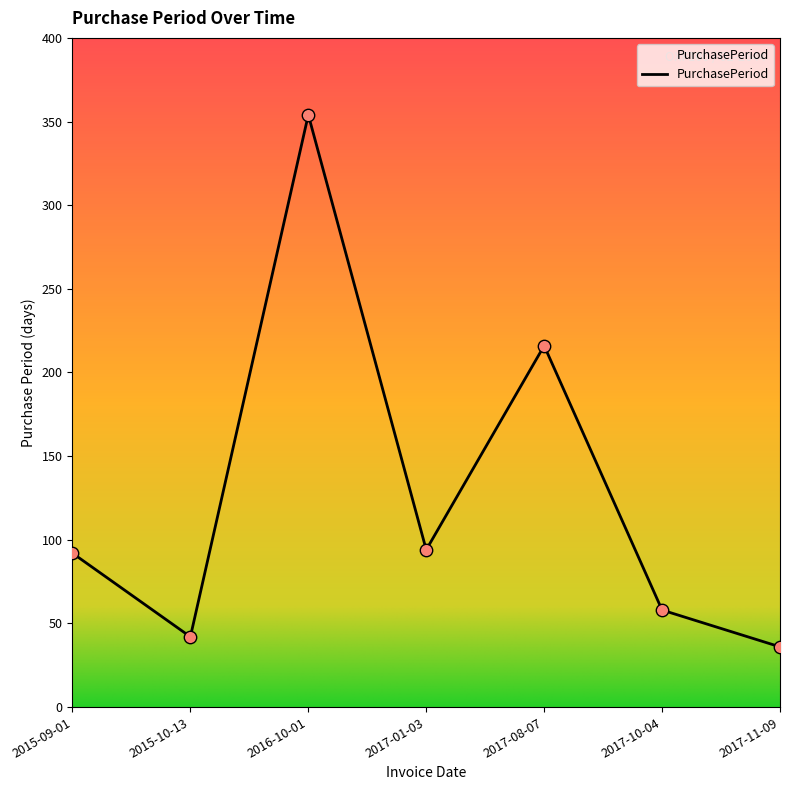

Between 2015-10-13 and 2017-01-03, which is larger?

2017-01-03